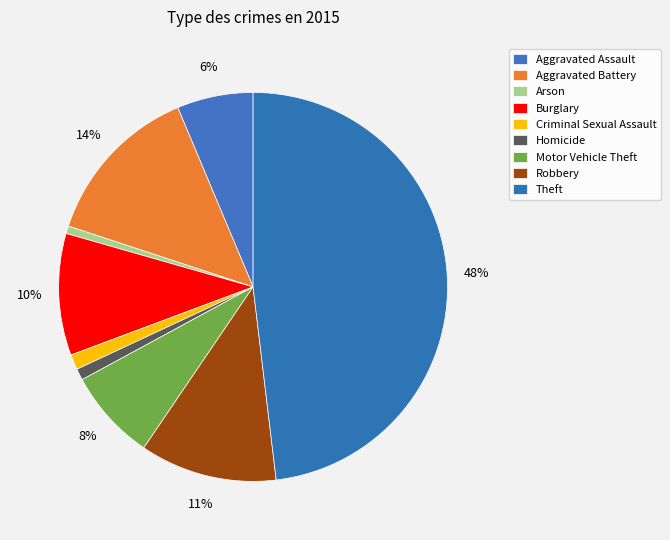

How many segments does this pie chart have?

9